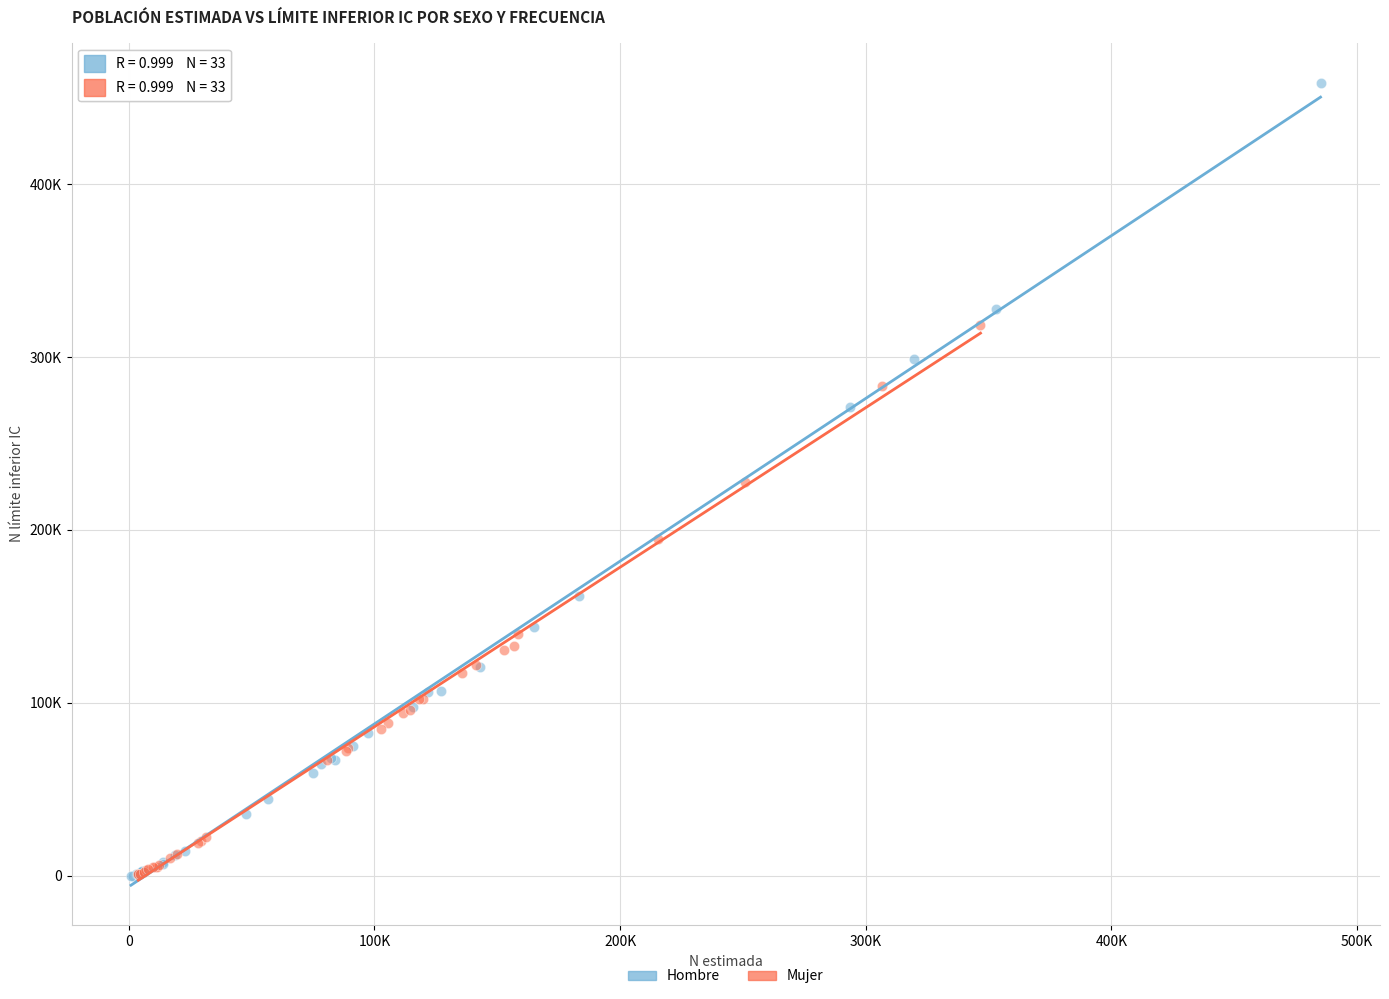

What are all the series names shown in the legend?

Hombre, Mujer